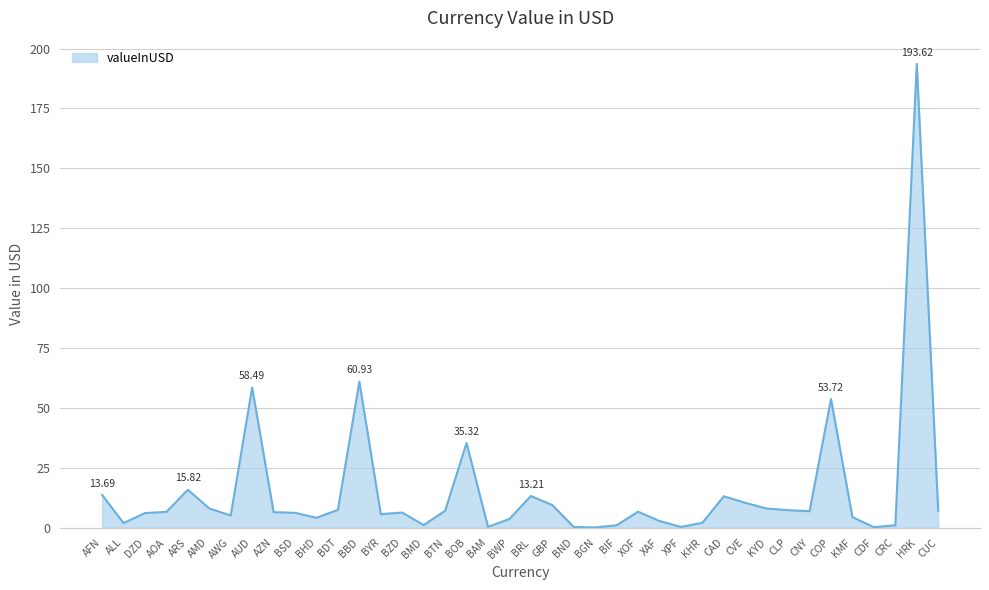

What is the ratio of the value at BHD to the value at KYD?

0.5